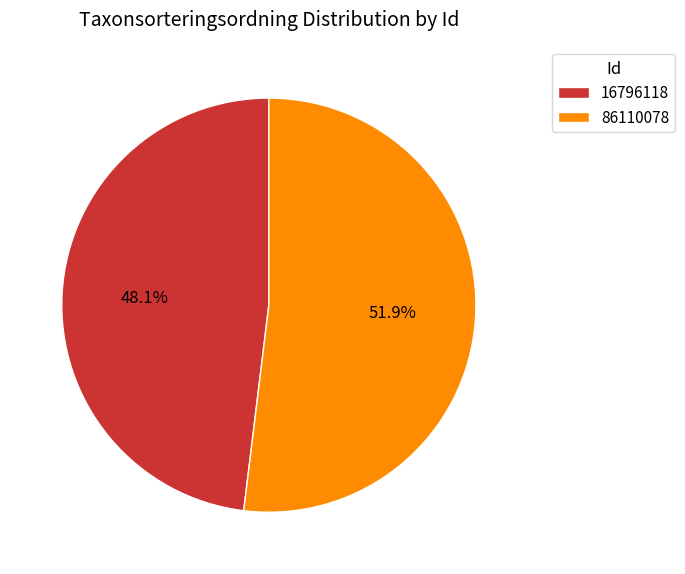

How many slices are in this pie chart?

2